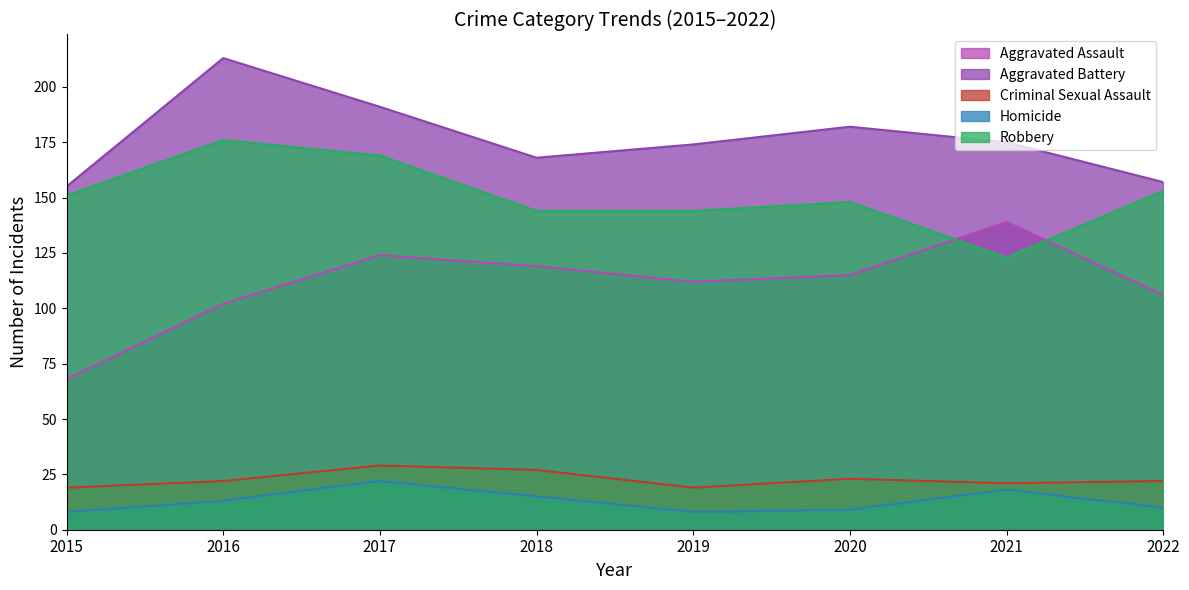

How many lines are shown in the chart?

5